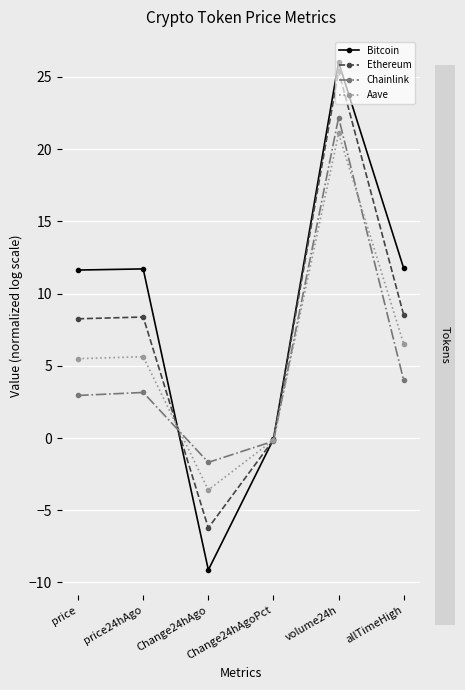

Rank the series at volume24h from highest to lowest value.

Bitcoin, Ethereum, Chainlink, Aave